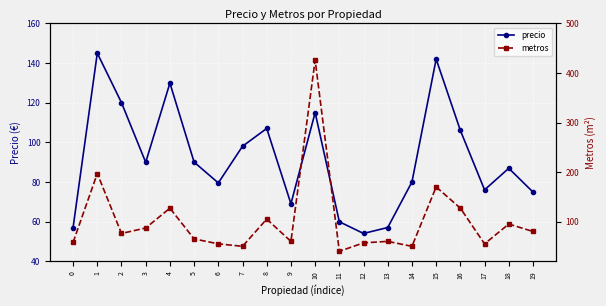

At which category does precio reach its first local peak?

1